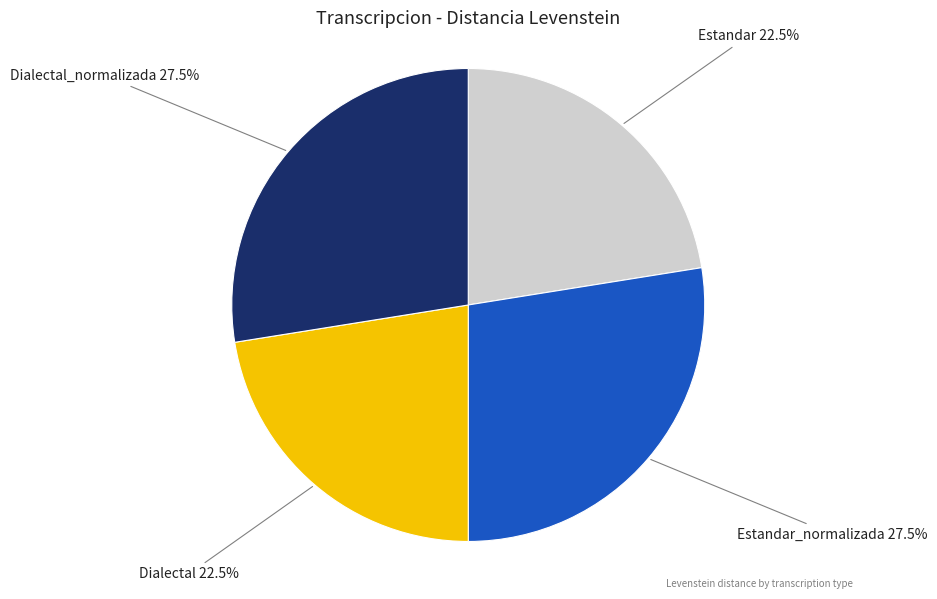

Does any single category account for the majority?

No